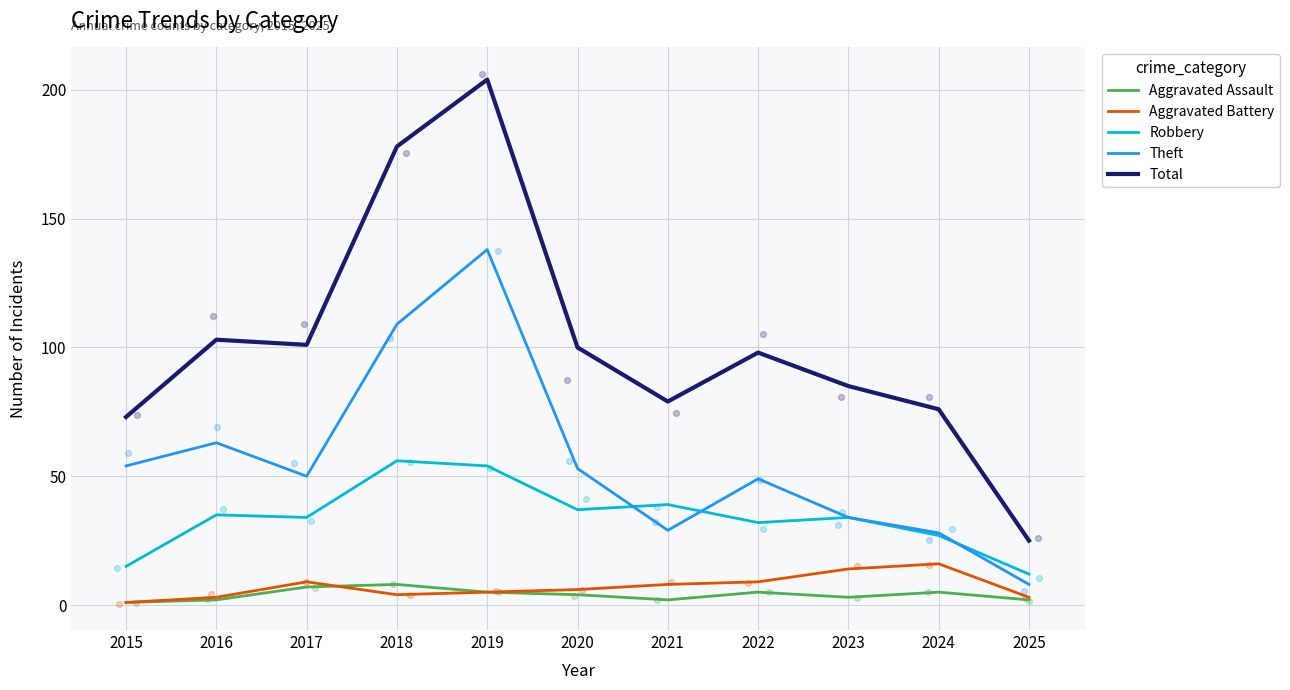

Which series reaches the minimum Y coordinate?

Aggravated Assault